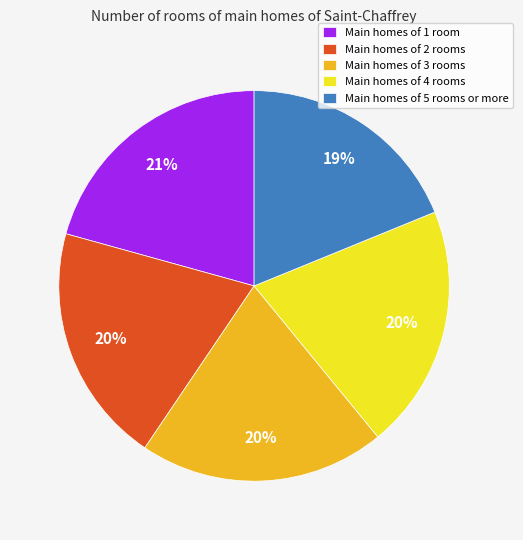

To the nearest percent, what is the difference between the largest and smallest slice percentages?

2%